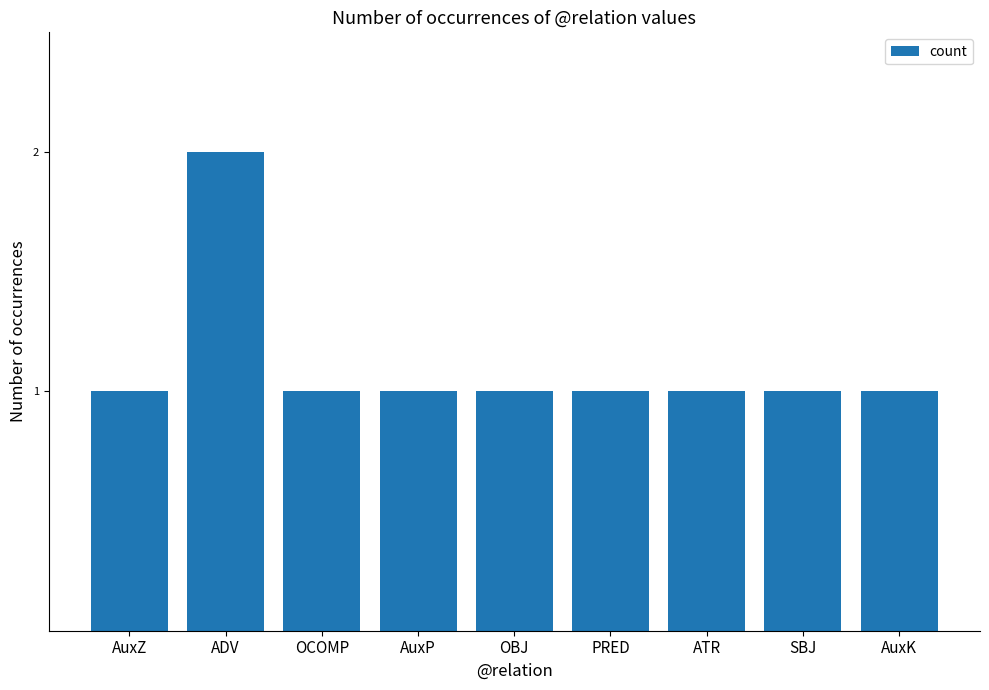

Count the values in the range 1 to 2.

9